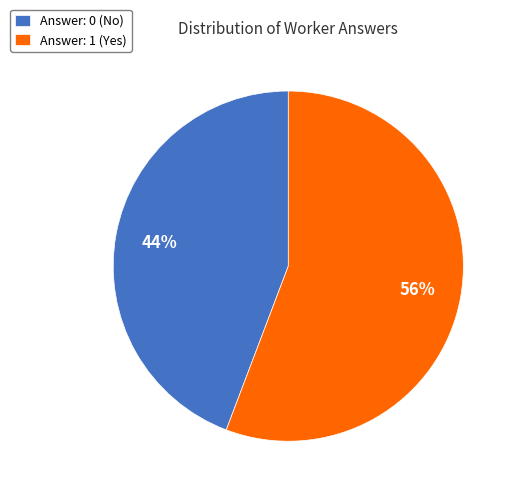

Is it true that Answer: 1 (Yes) is 56% of the pie?

True